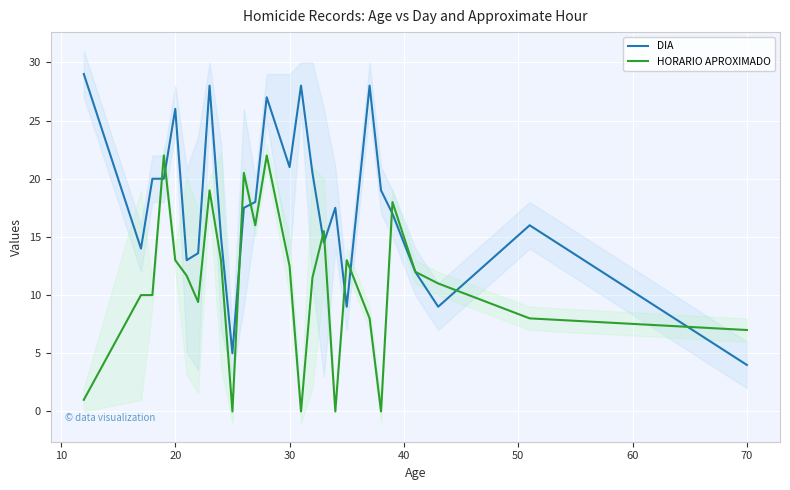

Is it true that HORARIO APROXIMADO equals 13.0 at 20?

True